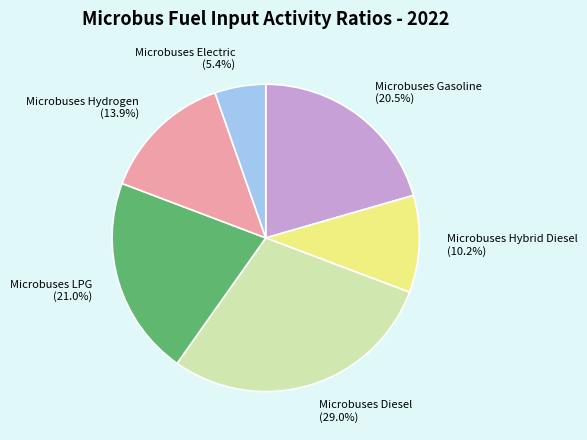

Which has a higher value, Microbuses LPG (21.0%) or Microbuses Hydrogen (13.9%)?

Microbuses LPG (21.0%)